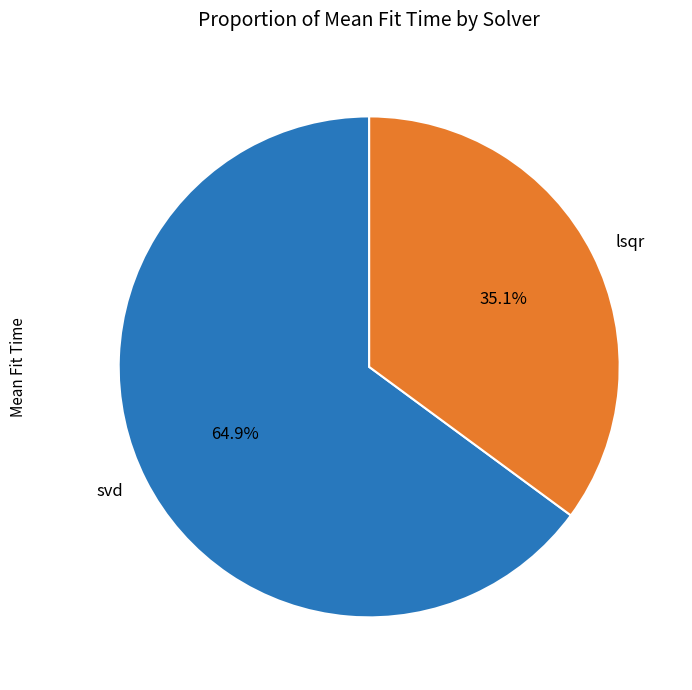

Do lsqr and svd together represent more than half of the pie?

Yes